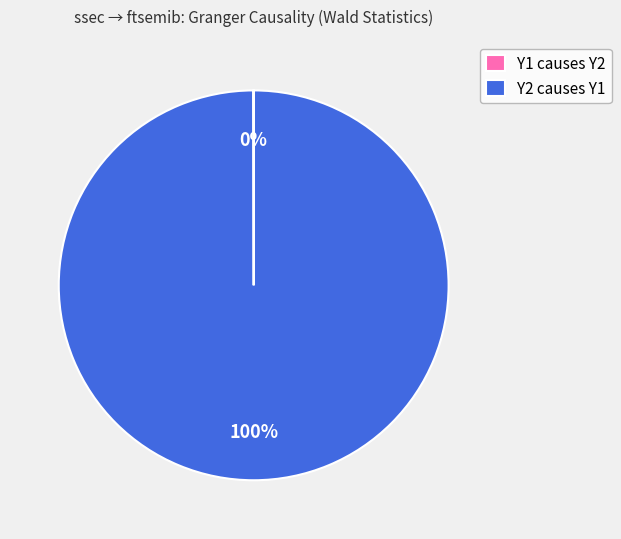

To the nearest percent, what is the difference between the largest and smallest slice percentages?

100%